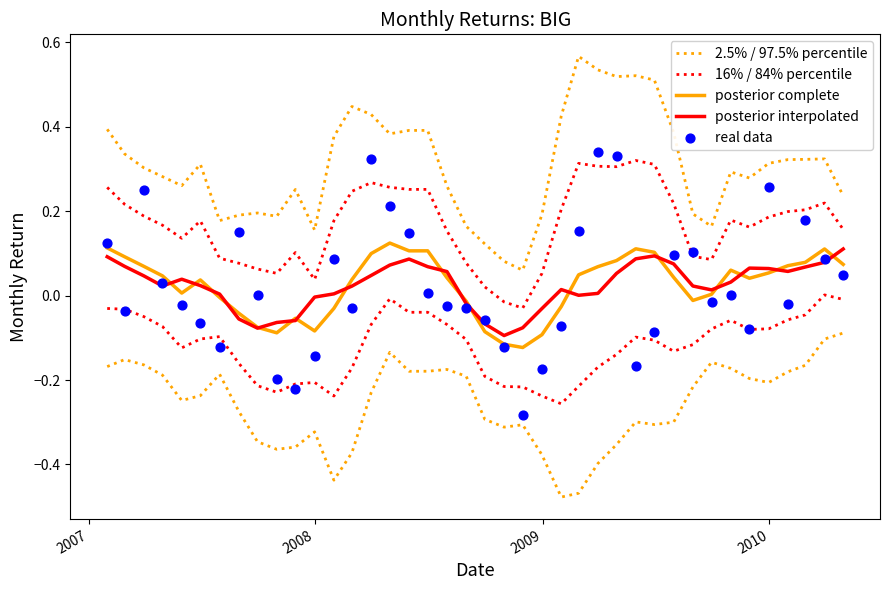

At how many categories does at least one series exceed 0?

40